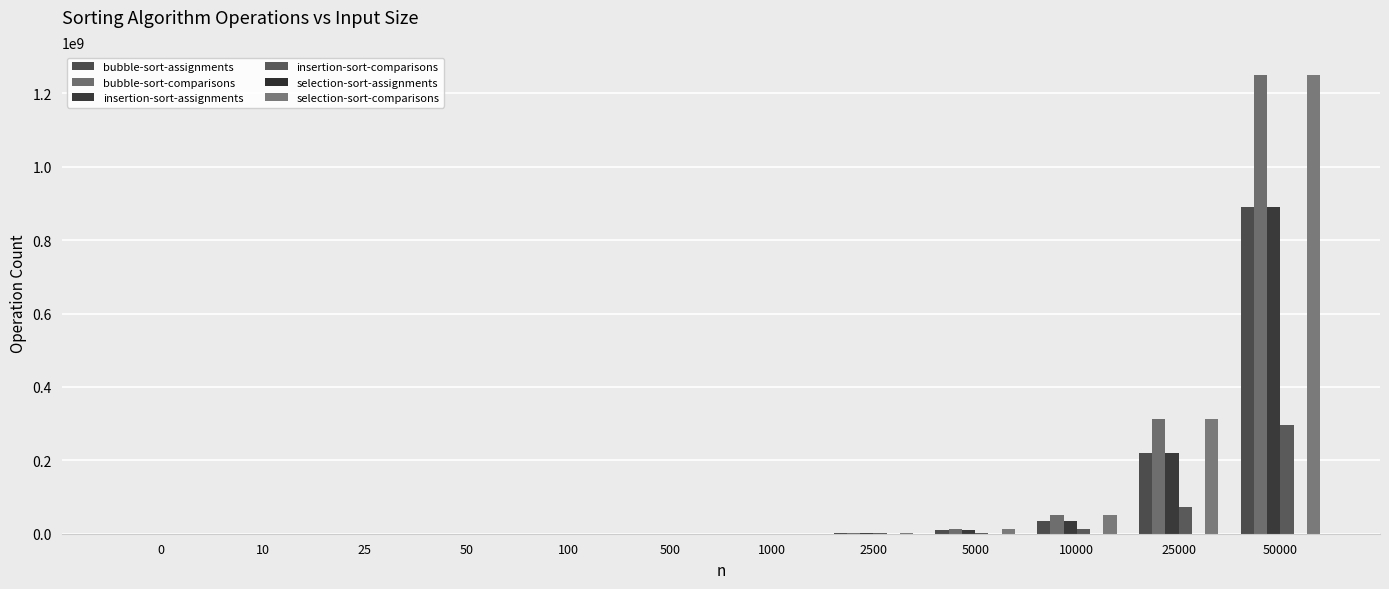

Does the chart contain stacked bars?

No